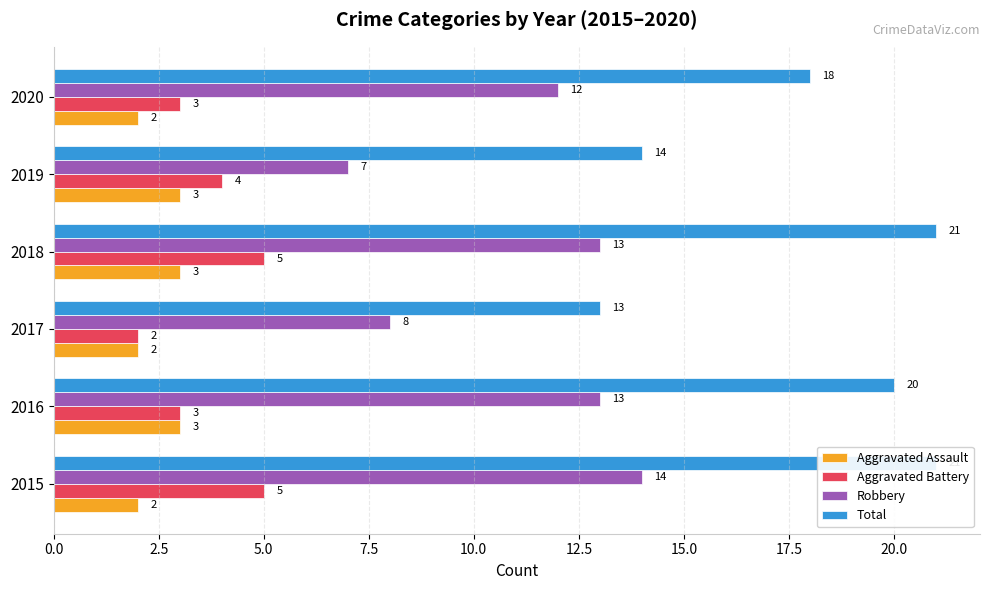

What is the value of the Robbery bar at the 6th from the left?

12